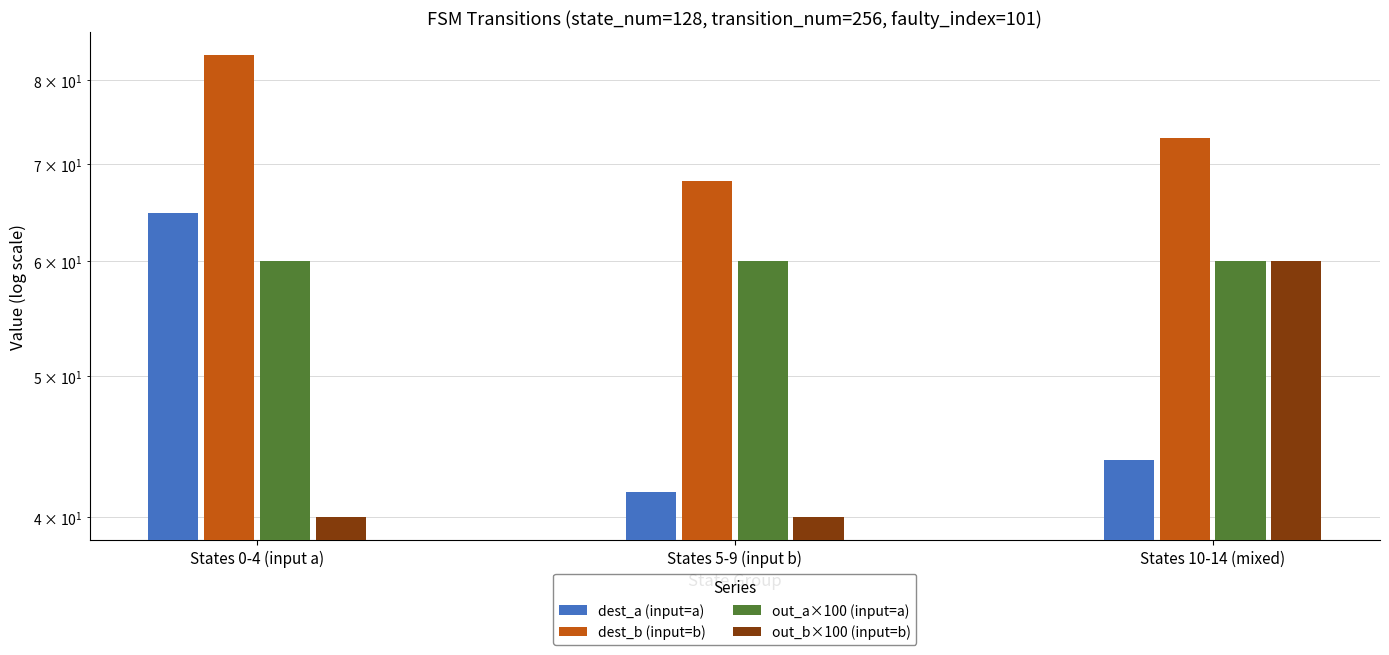

Reading left to right, what are all the values shown in this chart?

dest_a (input=a): States 0-4 (input a)=64.8	States 5-9 (input b)=41.6	States 10-14 (mixed)=43.8
dest_b (input=b): States 0-4 (input a)=83.2	States 5-9 (input b)=68.2	States 10-14 (mixed)=73.0
out_a×100 (input=a): States 0-4 (input a)=60.0	States 5-9 (input b)=60.0	States 10-14 (mixed)=60.0
out_b×100 (input=b): States 0-4 (input a)=40.0	States 5-9 (input b)=40.0	States 10-14 (mixed)=60.0